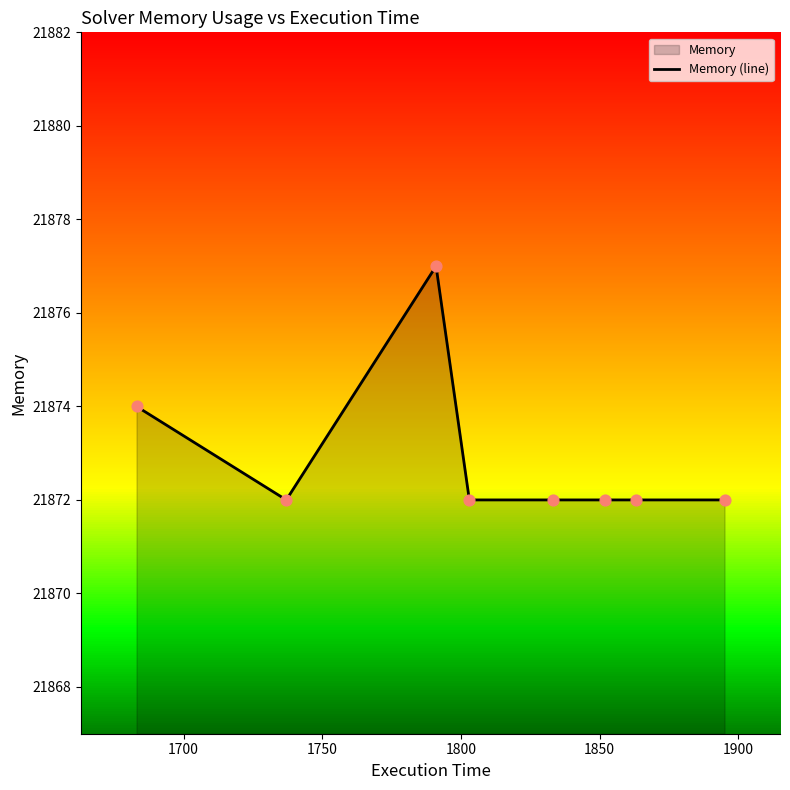

What is the lowest value of the Memory (line) series?

21872